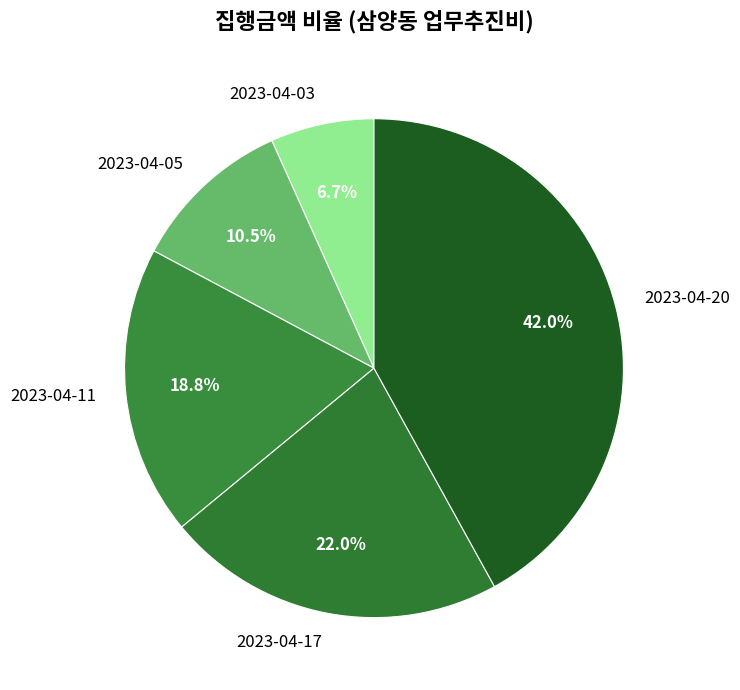

Is it true that 2023-04-20 is 54% of the pie?

False